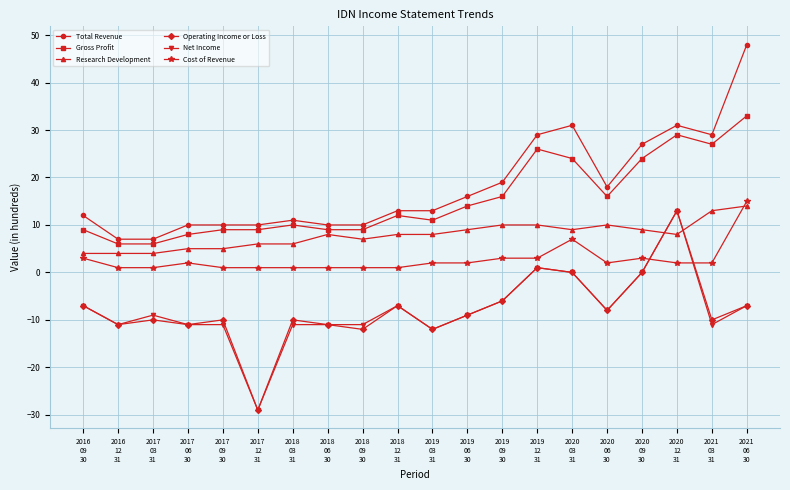

Is this an area chart (filled region under the line)?

No